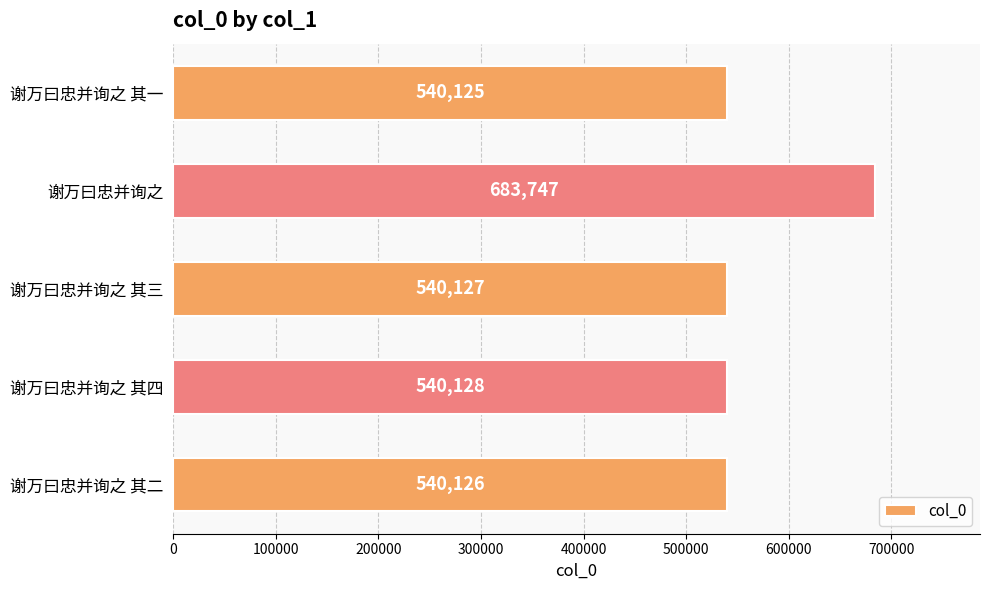

What is the sum of all values?

2844253